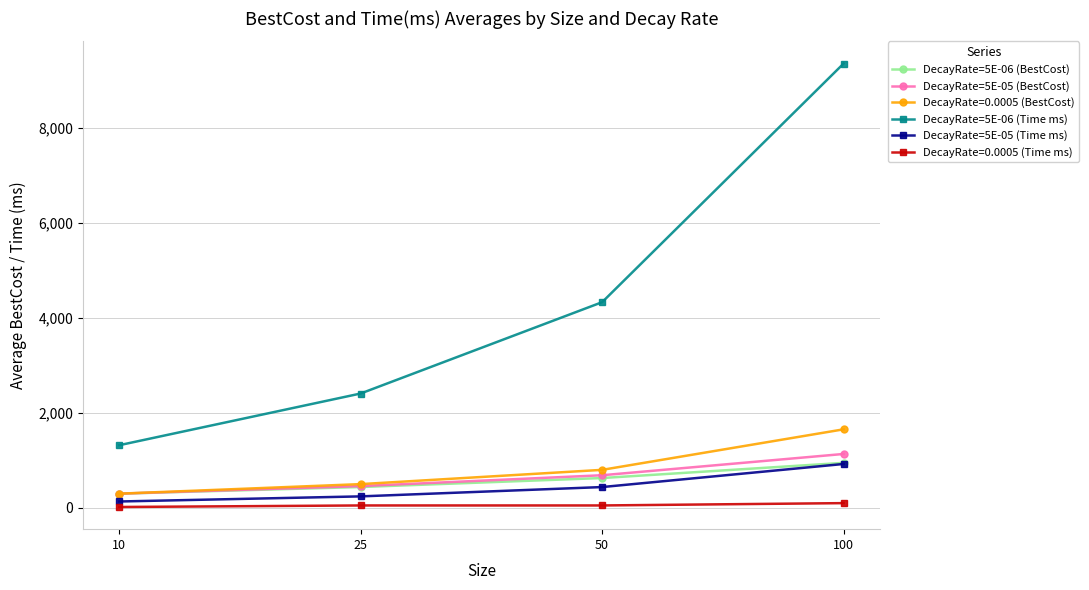

What is the value of the DecayRate=5E-06 (BestCost) point at the 3rd from the left?

623.2